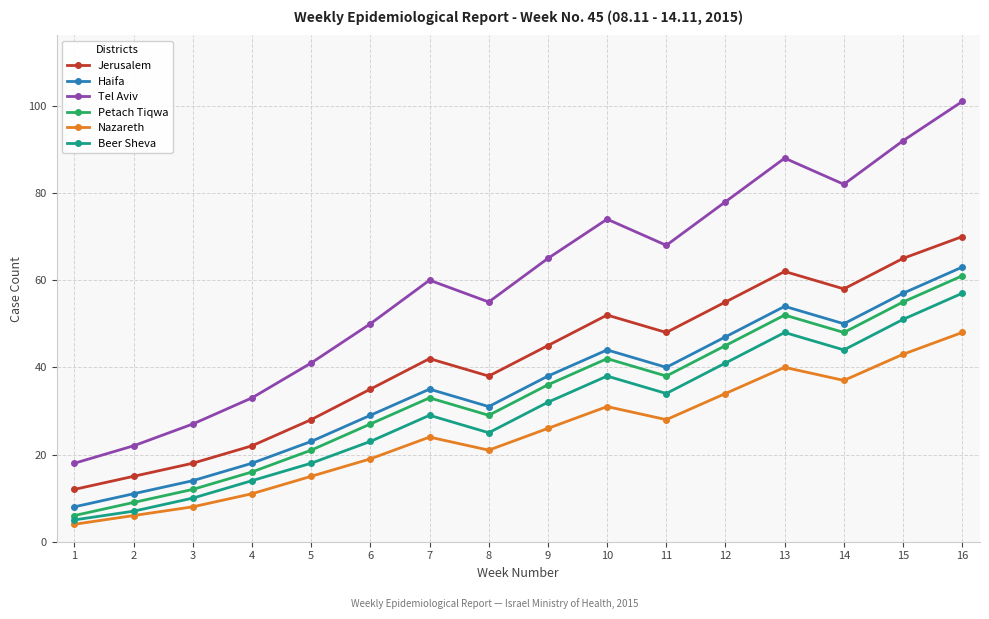

What is the average value of the Beer Sheva series?

30